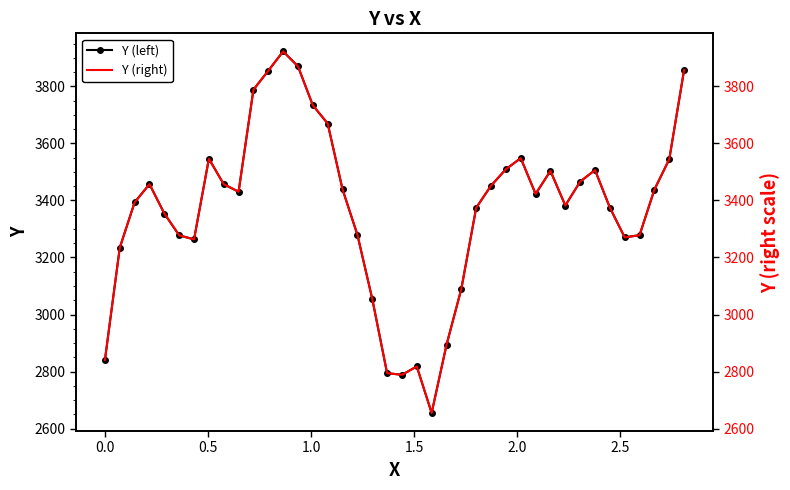

Which series has the widest spread of values?

Y (left)